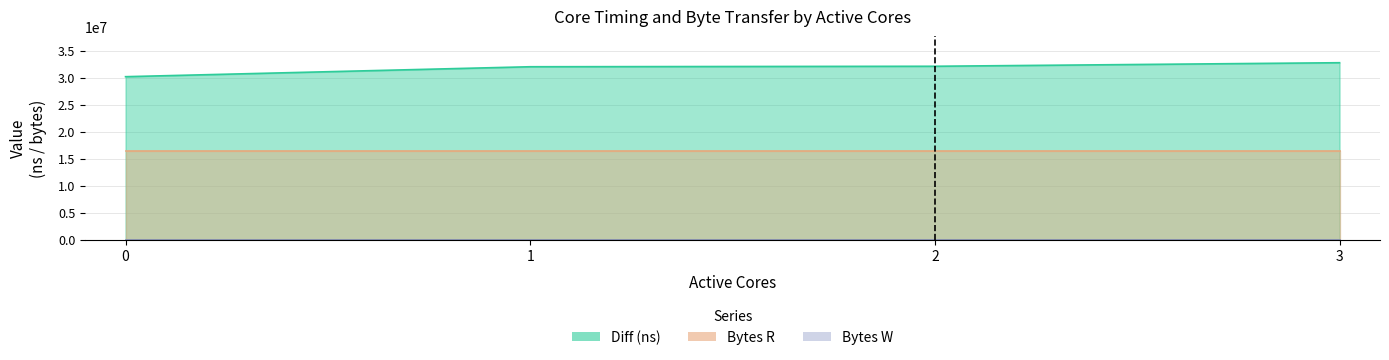

Reading right to left, list all the values displayed in this chart.

Diff (ns): 3=32778925	2=32122230	1=32033041	0=30189176
Bytes R: 3=16384000	2=16384000	1=16384000	0=16384000
Bytes W: 3=0	2=0	1=0	0=0